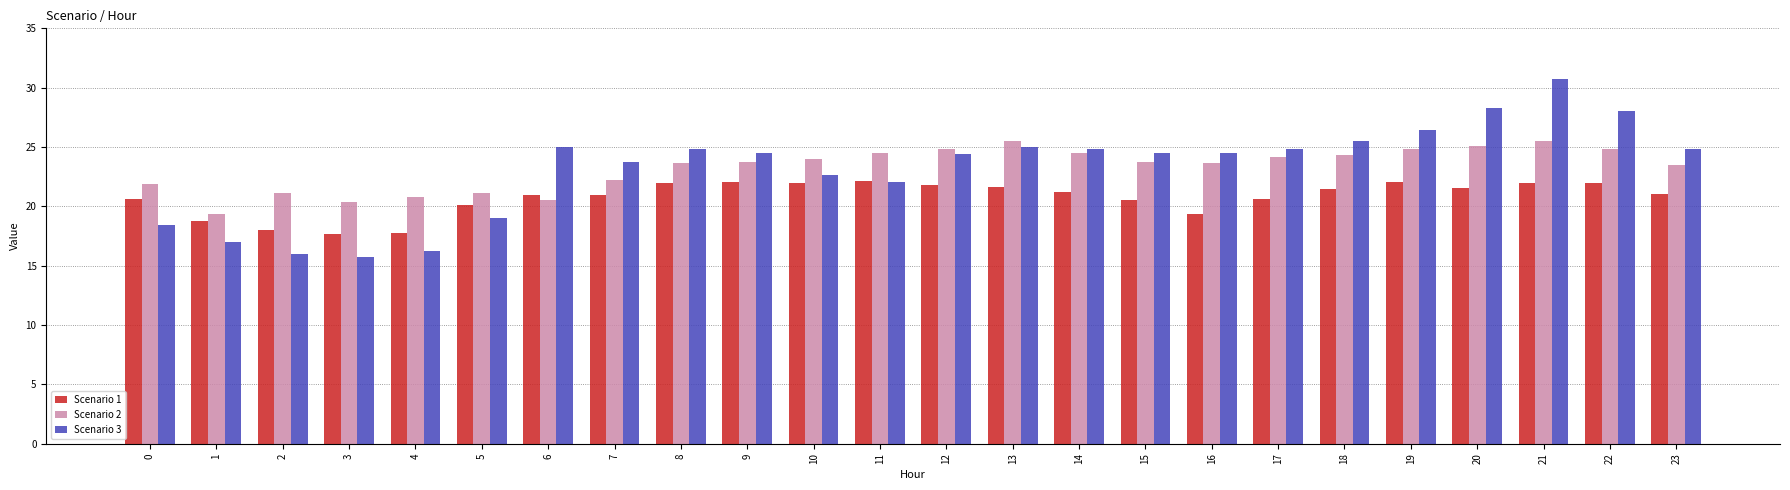

Between 2 and 14, which series saw the biggest shift?

Scenario 3